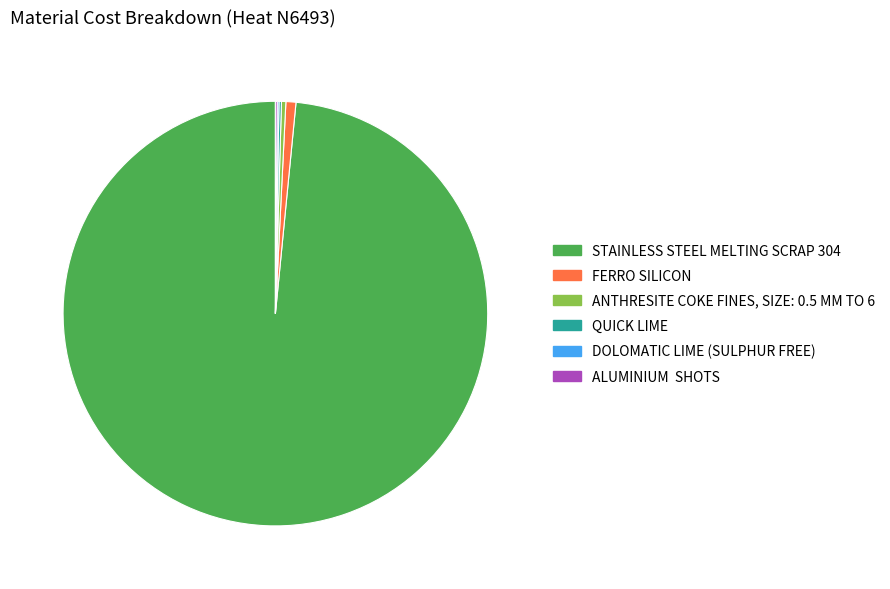

Which slice represents more than half of the pie?

STAINLESS STEEL MELTING SCRAP 304